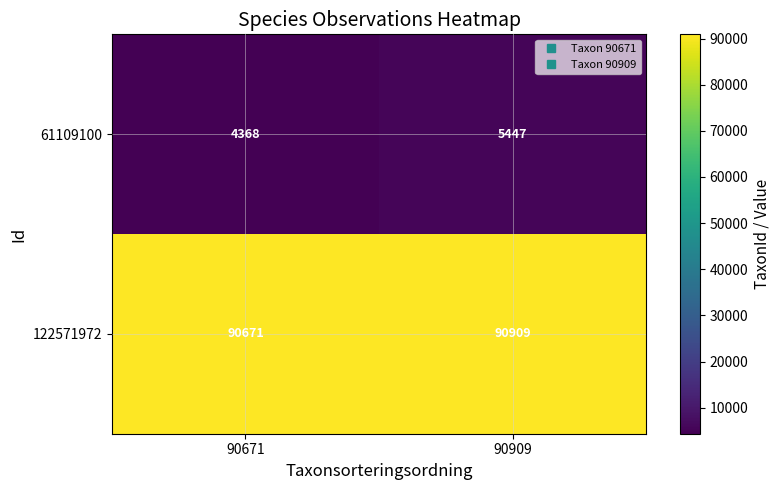

What is the total value across all series at 90909?

96356